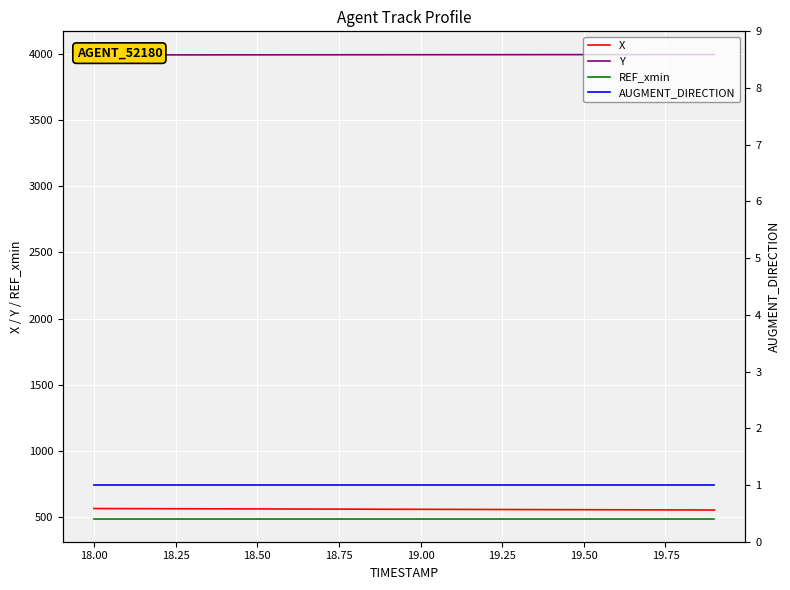

At how many categories does at least one series exceed 1880?

20